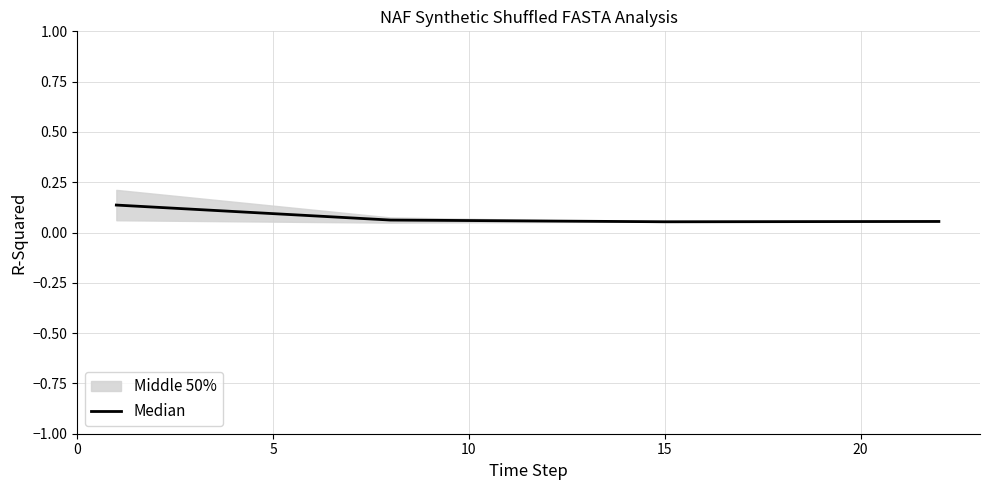

How many points are lower than both their immediate neighbors (excluding endpoints)?

1